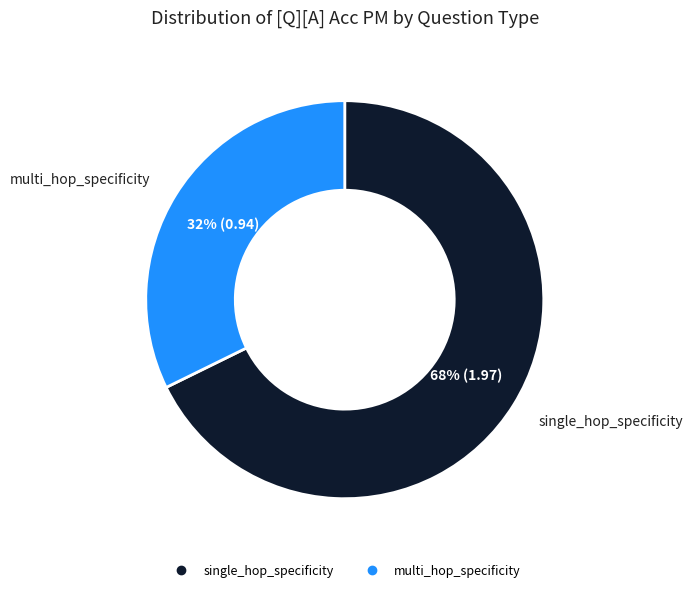

Is the sum of single_hop_specificity and multi_hop_specificity greater than half?

Yes